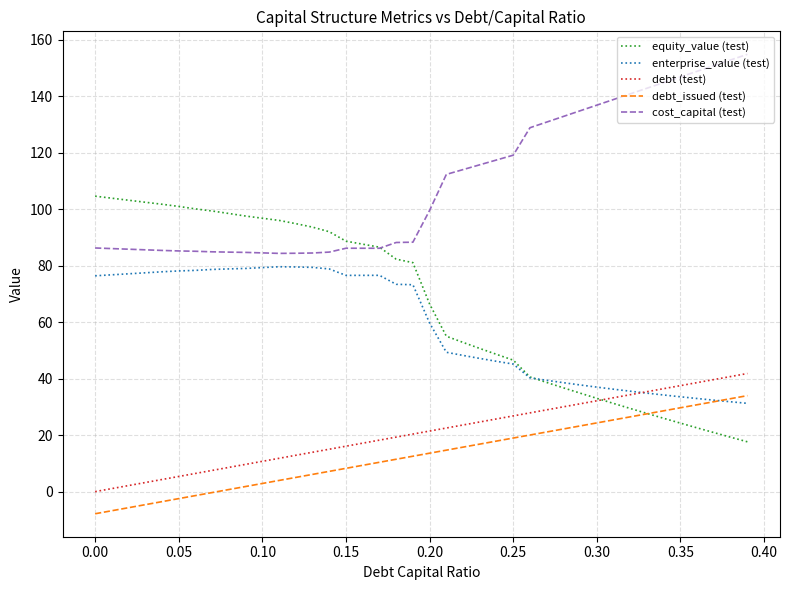

What is the maximum value shown in the chart?

154.9